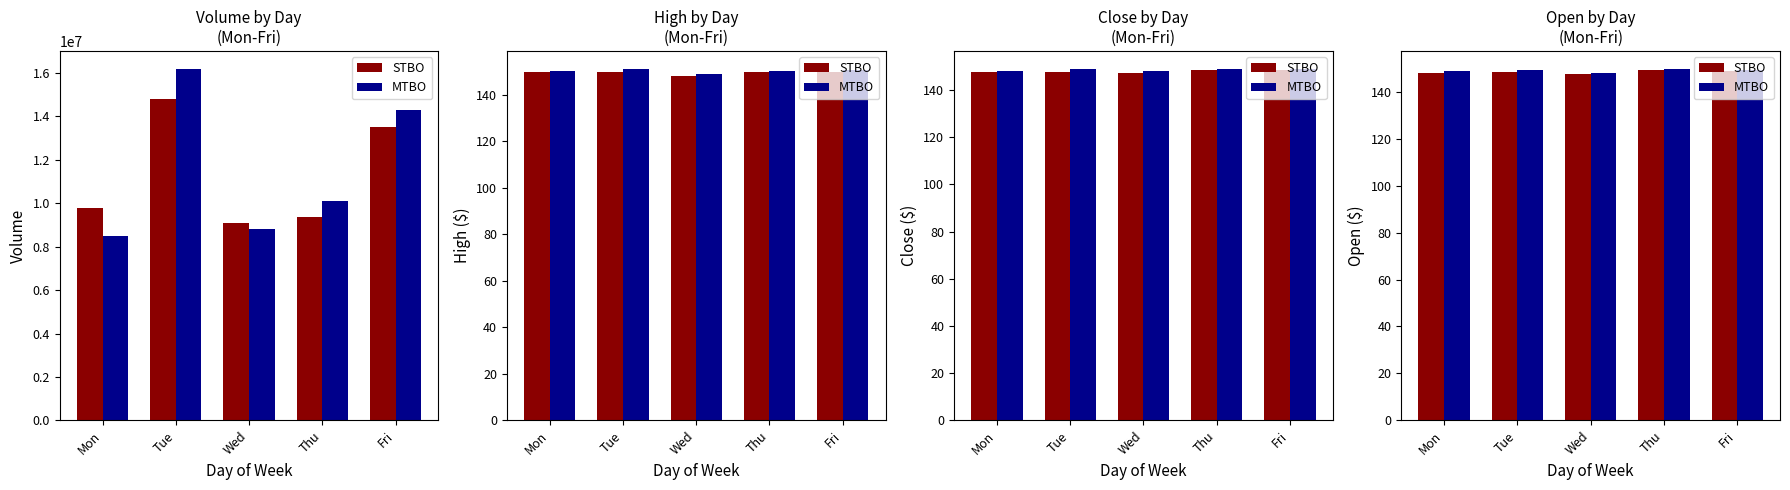

The value of MTBO at Thu is 251.7. True or false?

False